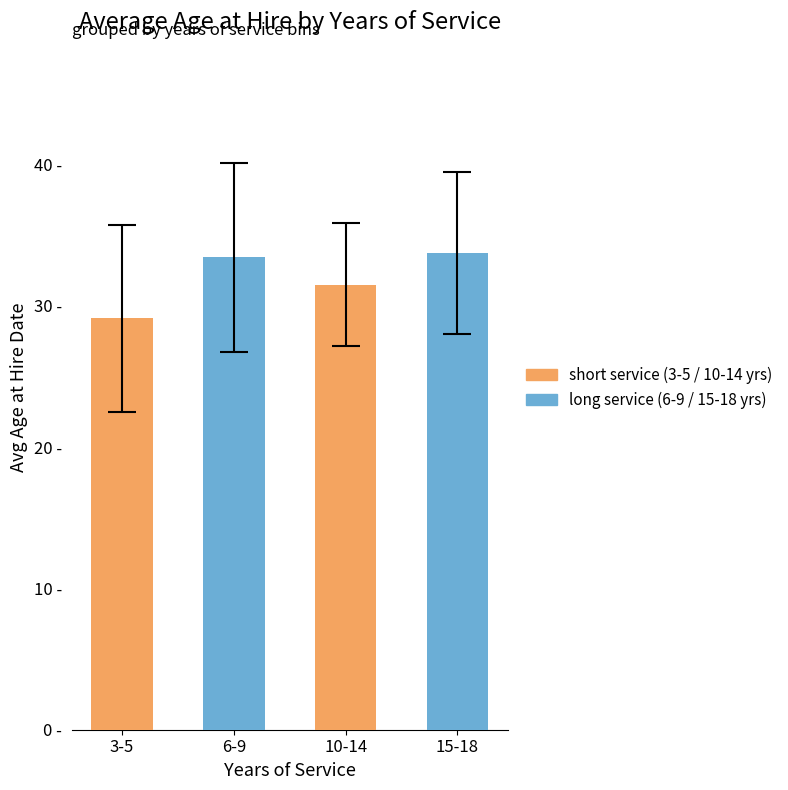

What is the average value?

32